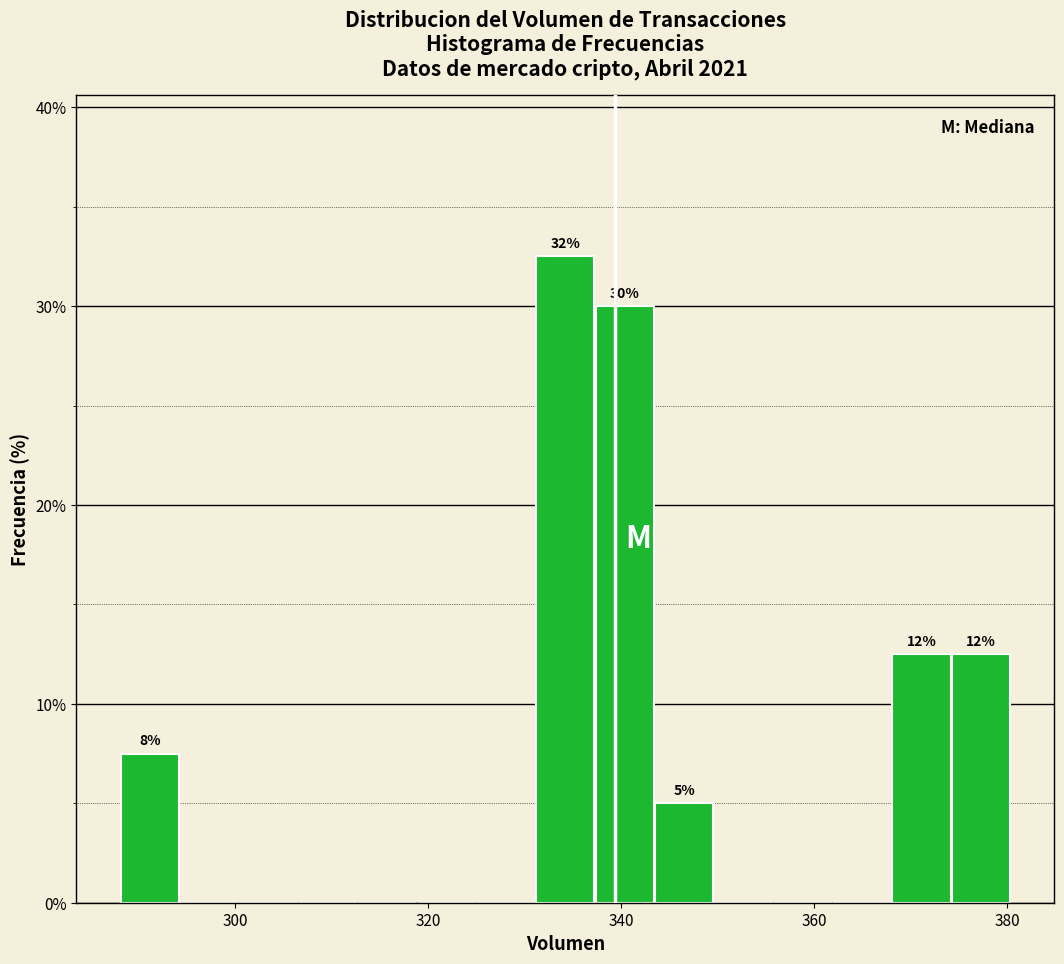

Read against the x-axis, roughly where is the centre of the tallest bar?

334